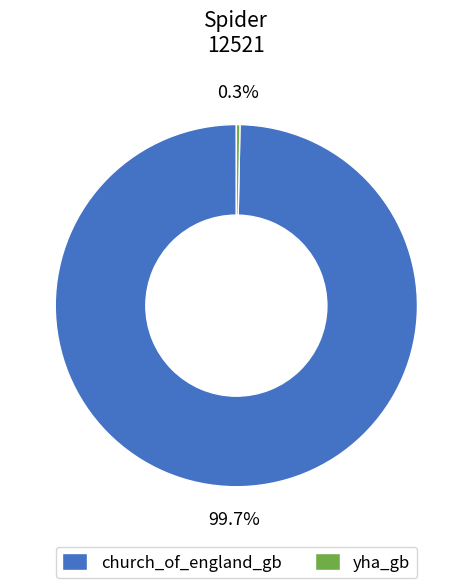

What percentage is the church_of_england_gb slice, to the nearest percent?

100%